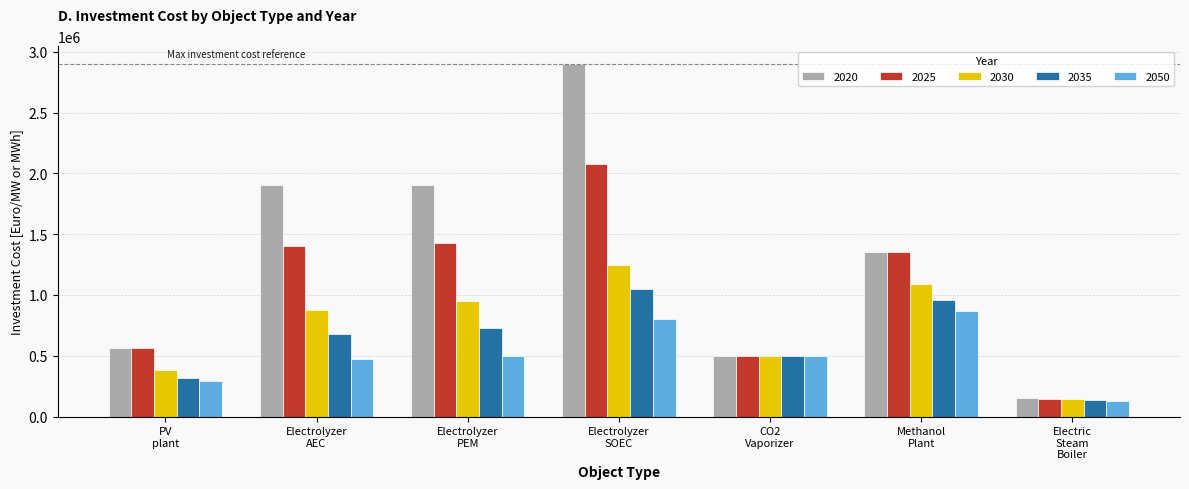

Reading right to left, what are all the values shown in this chart?

2020: 150000	1350000	500000	2900000	1900000	1900000	560000
2025: 145000	1350000	500000	2075000	1425000	1400000	560000
2030: 140000	1090000	500000	1250000	950000	875000	380000
2035: 135000	960000	500000	1050000	725000	675000	320000
2050: 130000	870000	500000	800000	500000	475000	290000